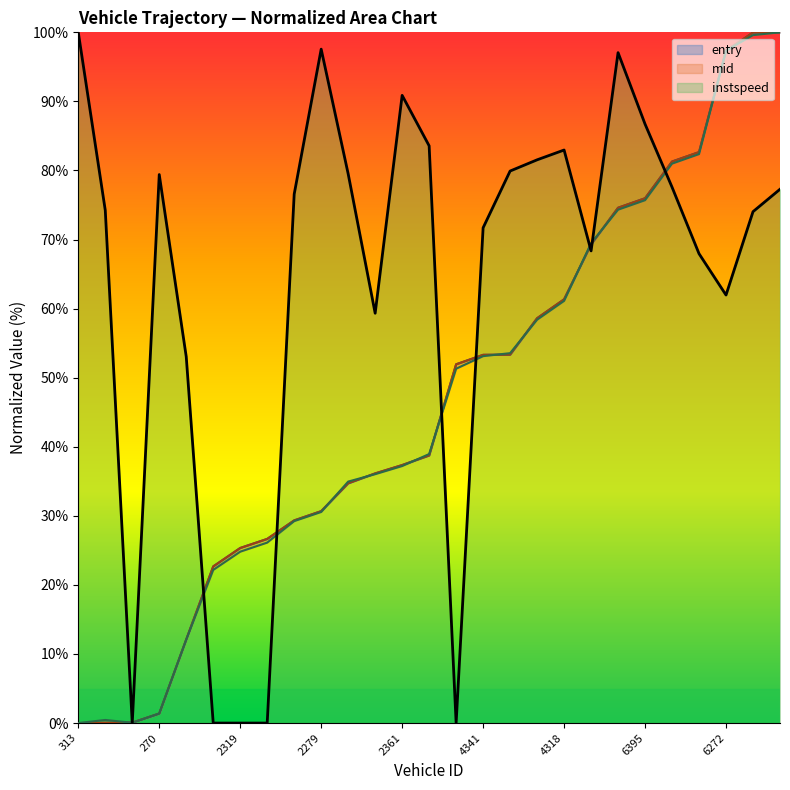

True or false: entry and exit cross at least once.

True